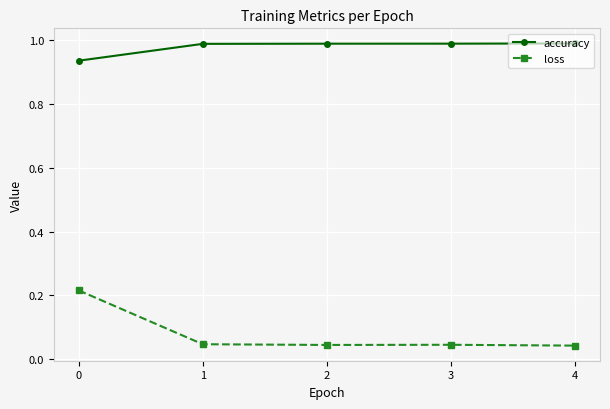

True or false: loss and accuracy cross at least once.

False